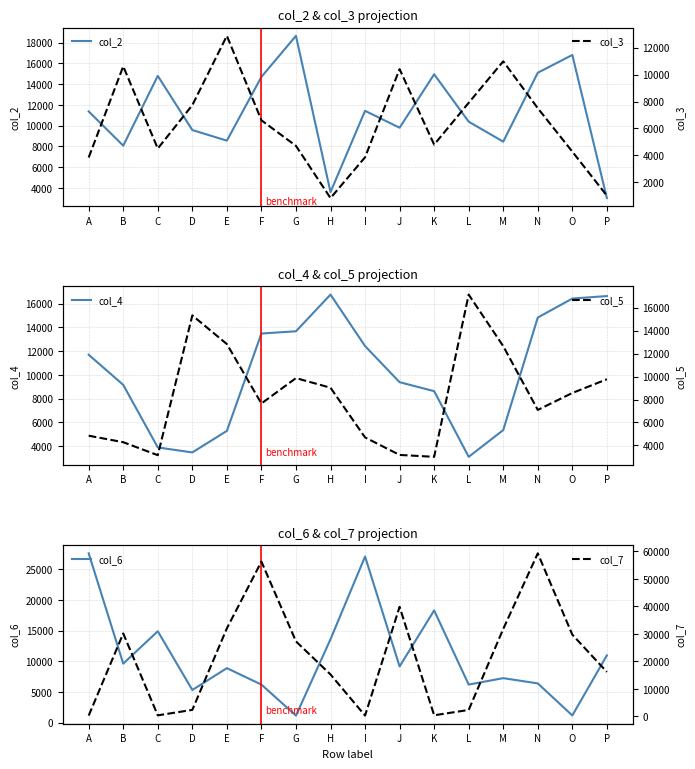

At which category does the chart reach its peak across all series?

N